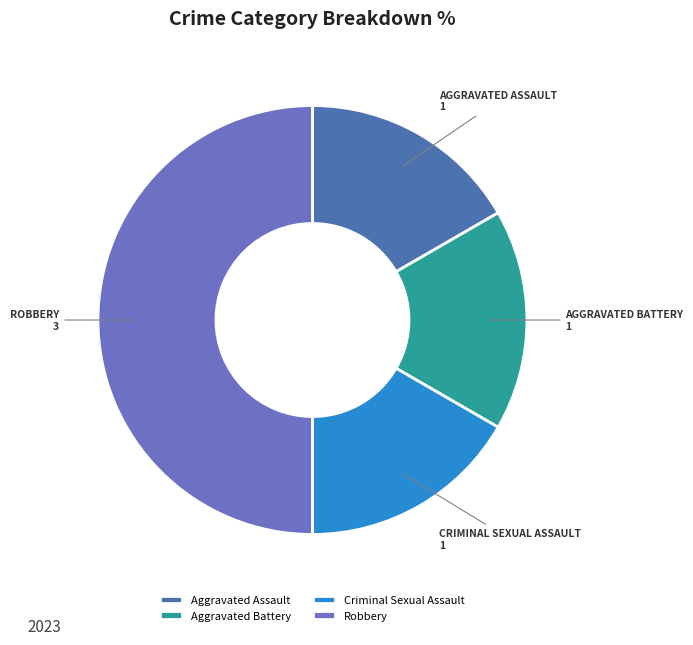

How many segments does this pie chart have?

4